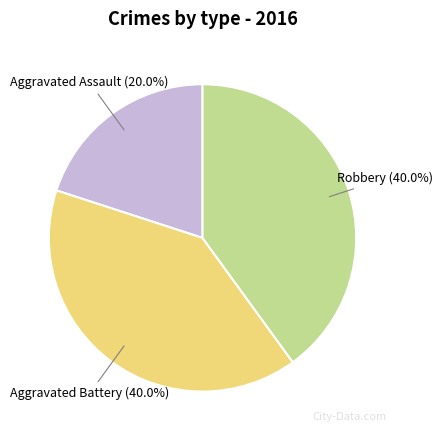

Does any single category account for the majority?

No